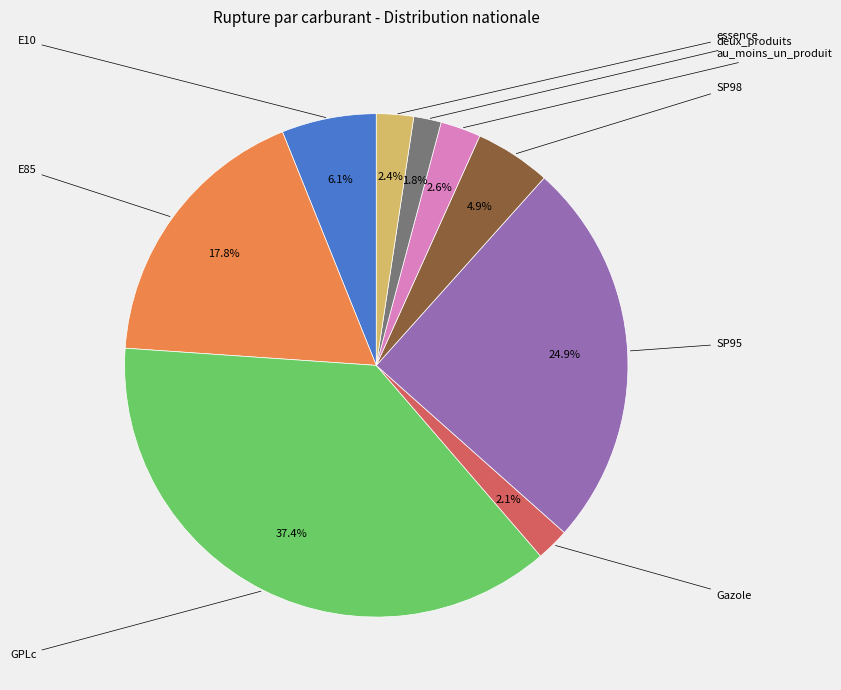

Is there any slice that represents more than half of the pie?

No